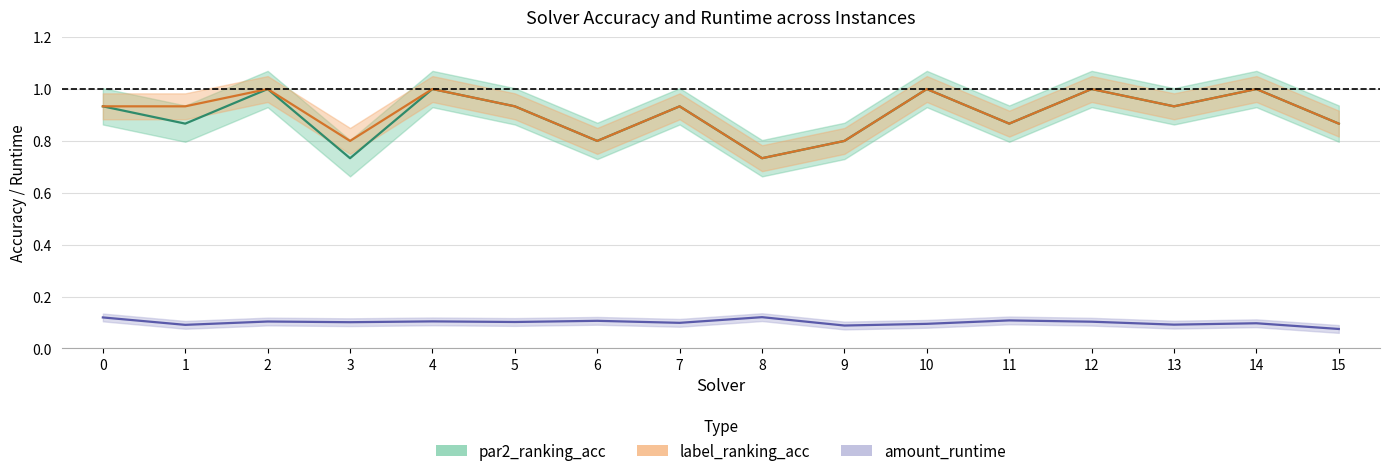

Which series has the largest range (max minus min)?

par2_ranking_acc